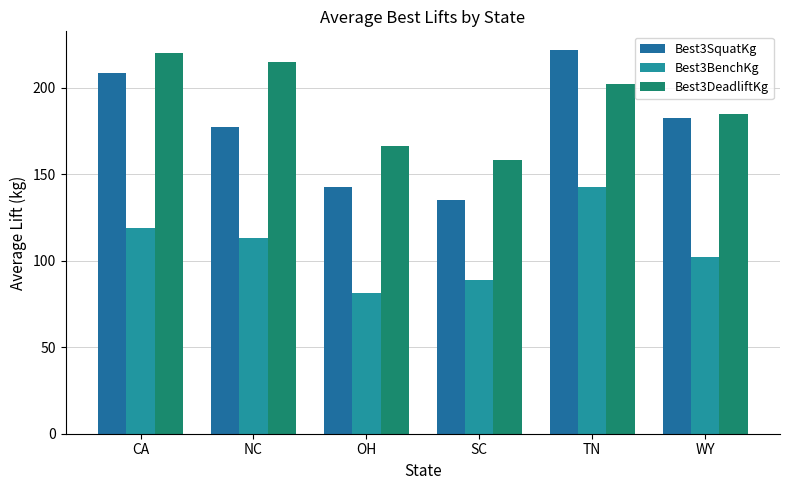

What is the sum of all Best3SquatKg values?

1068.2